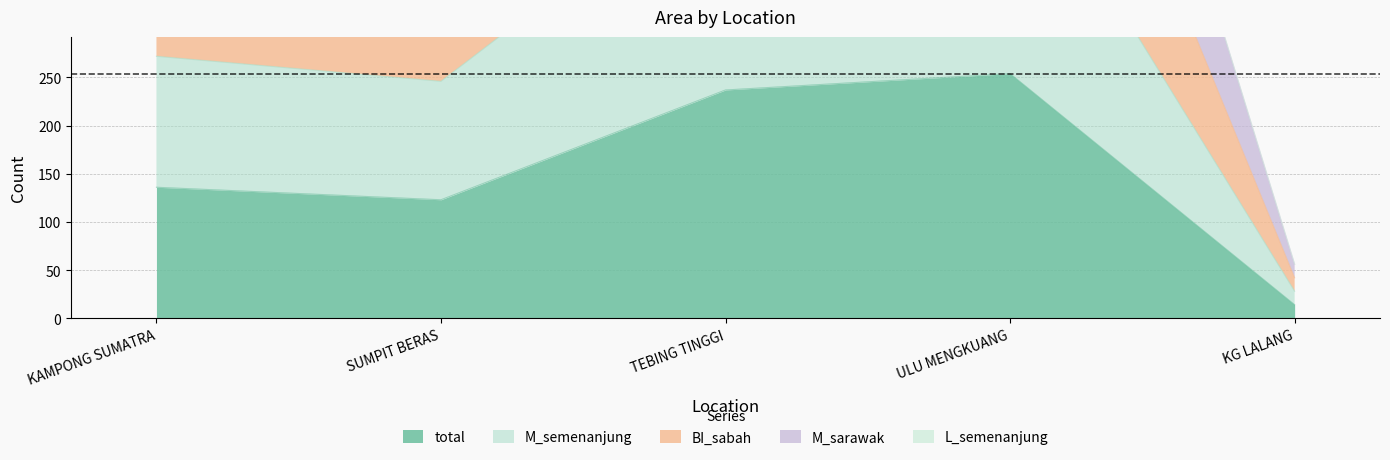

The total series shows 136 at KAMPONG SUMATRA. True or false?

True